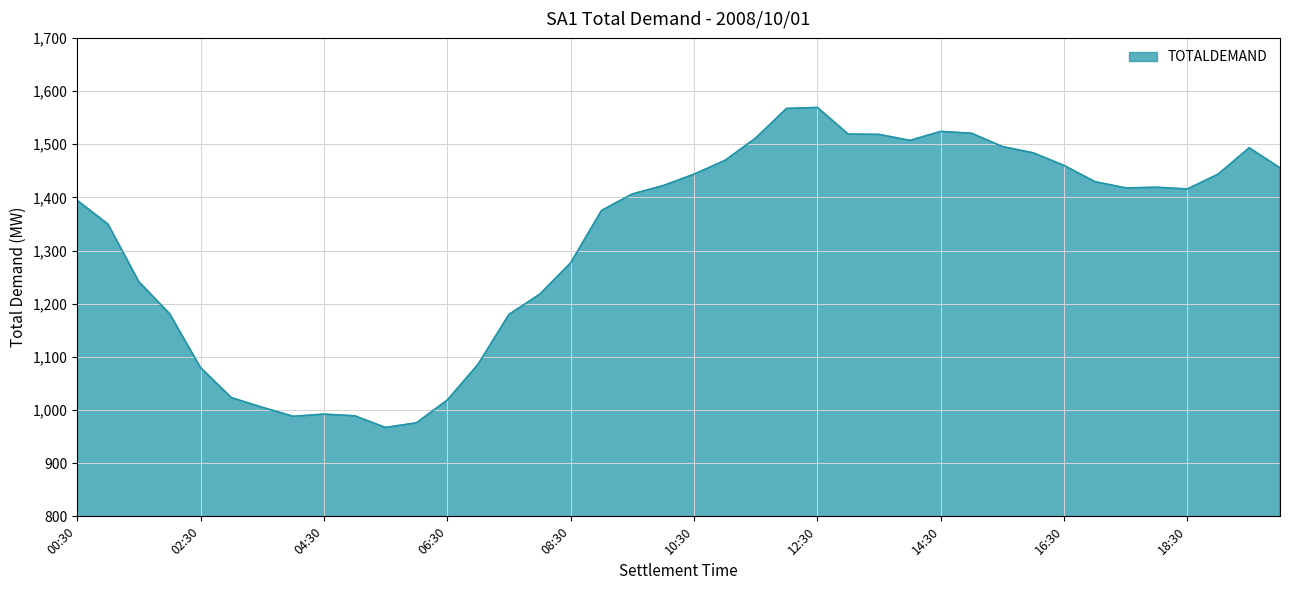

What is the difference between the maximum and minimum values?

602.0